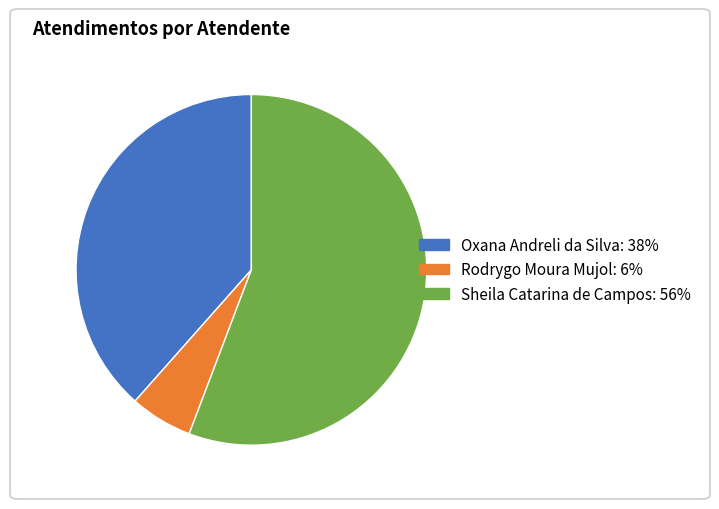

What is the ratio of the value at Sheila Catarina de Campos to the value at Rodrygo Moura Mujol?

9.7